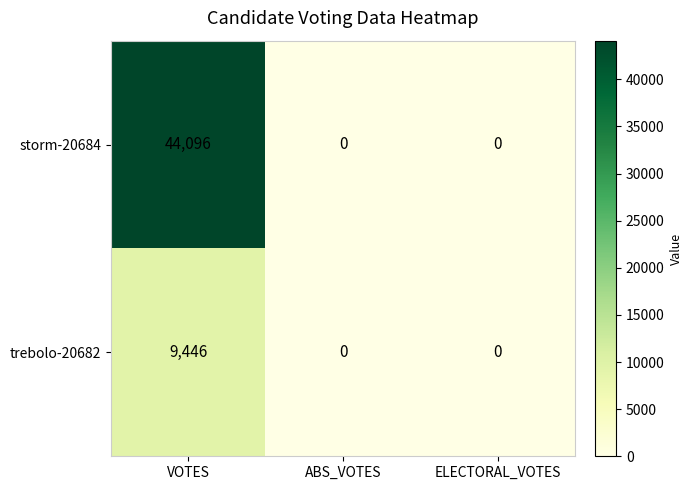

Rank the series by their maximum value, from lowest to highest.

trebolo-20682, storm-20684